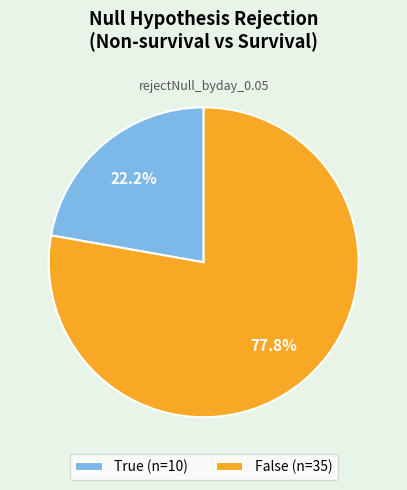

How many slices are in this pie chart?

2